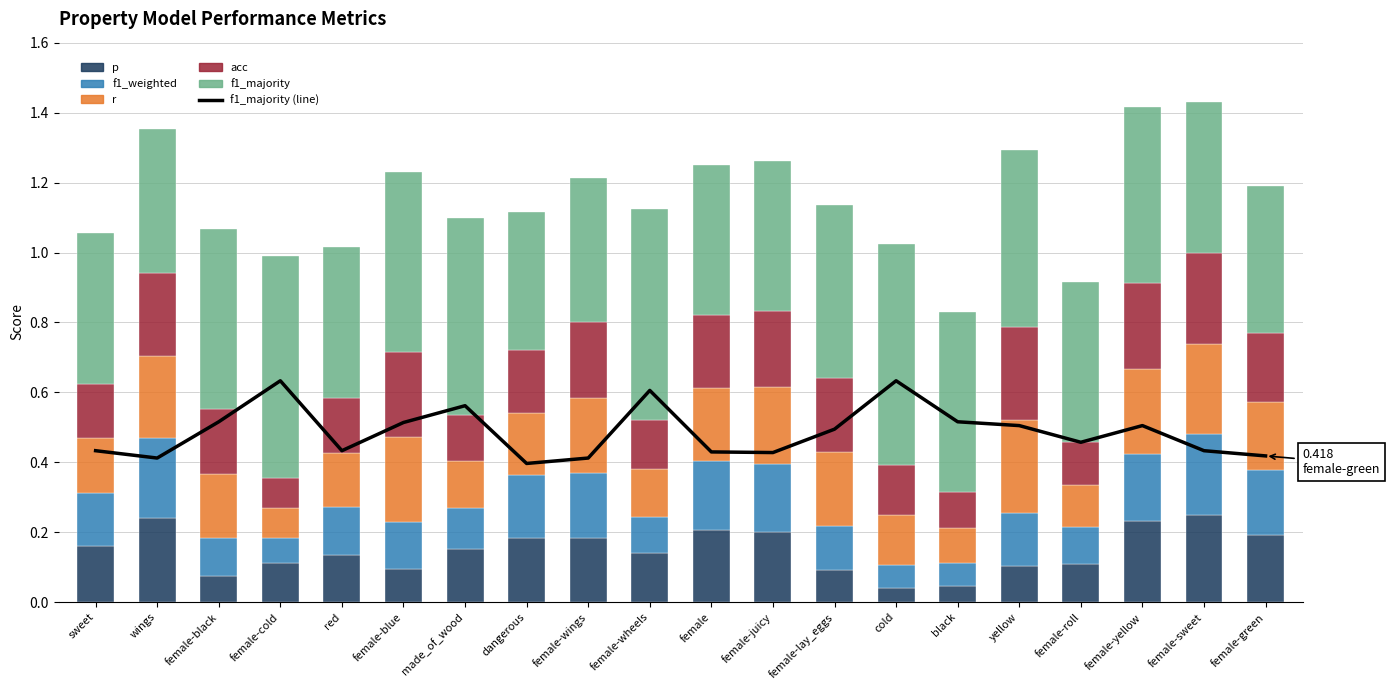

Between black and female-cold, which is larger?

female-cold